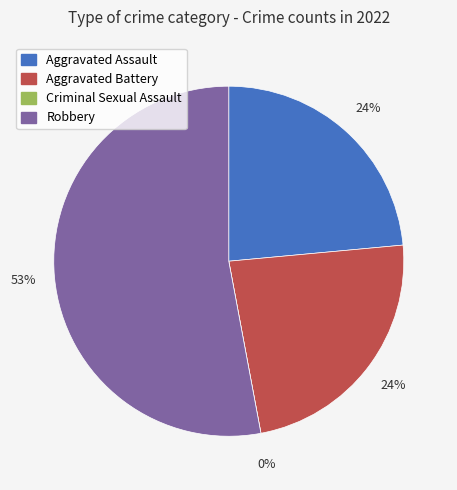

How many slices are in this pie chart?

4